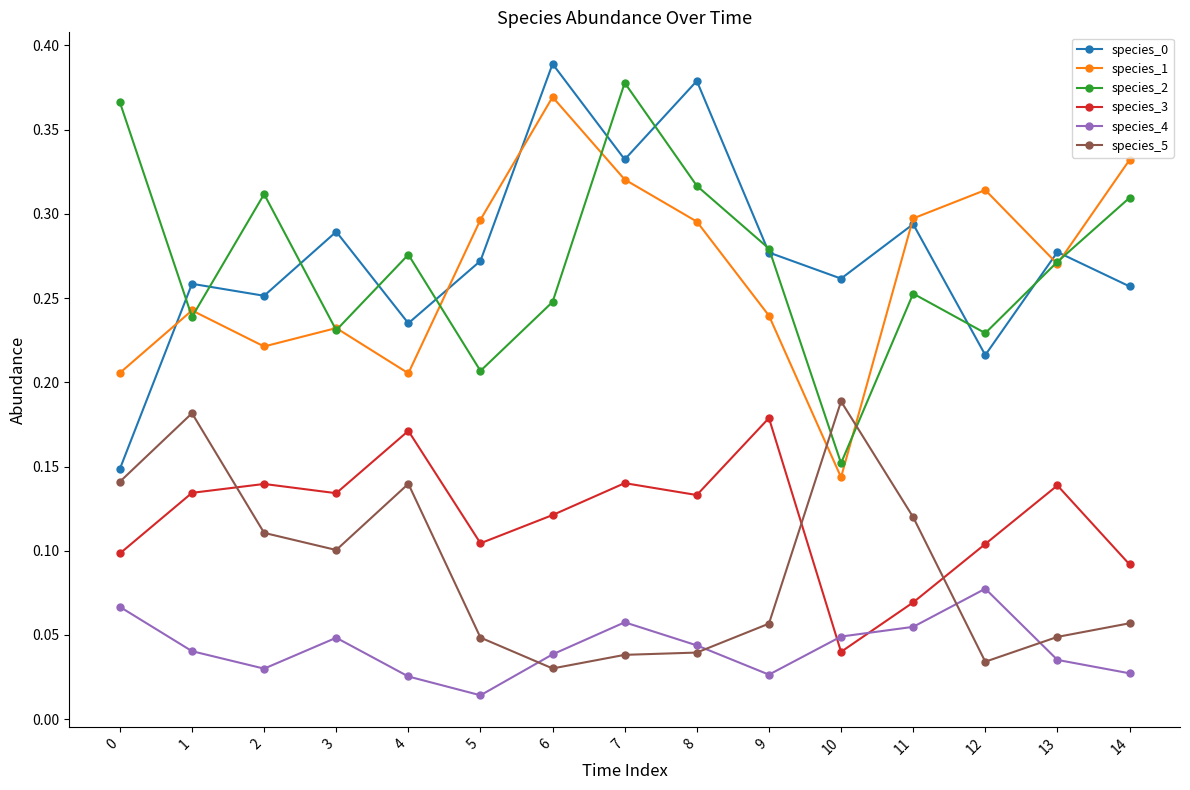

Between 5 and 14, which series saw the biggest shift?

species_2